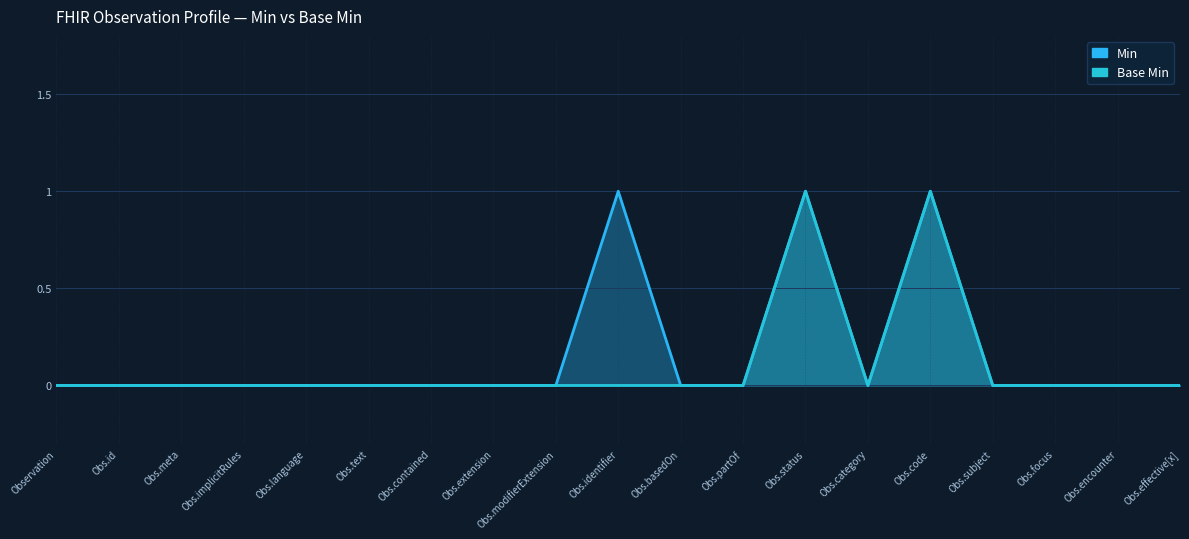

How many categories are shown in the chart?

19